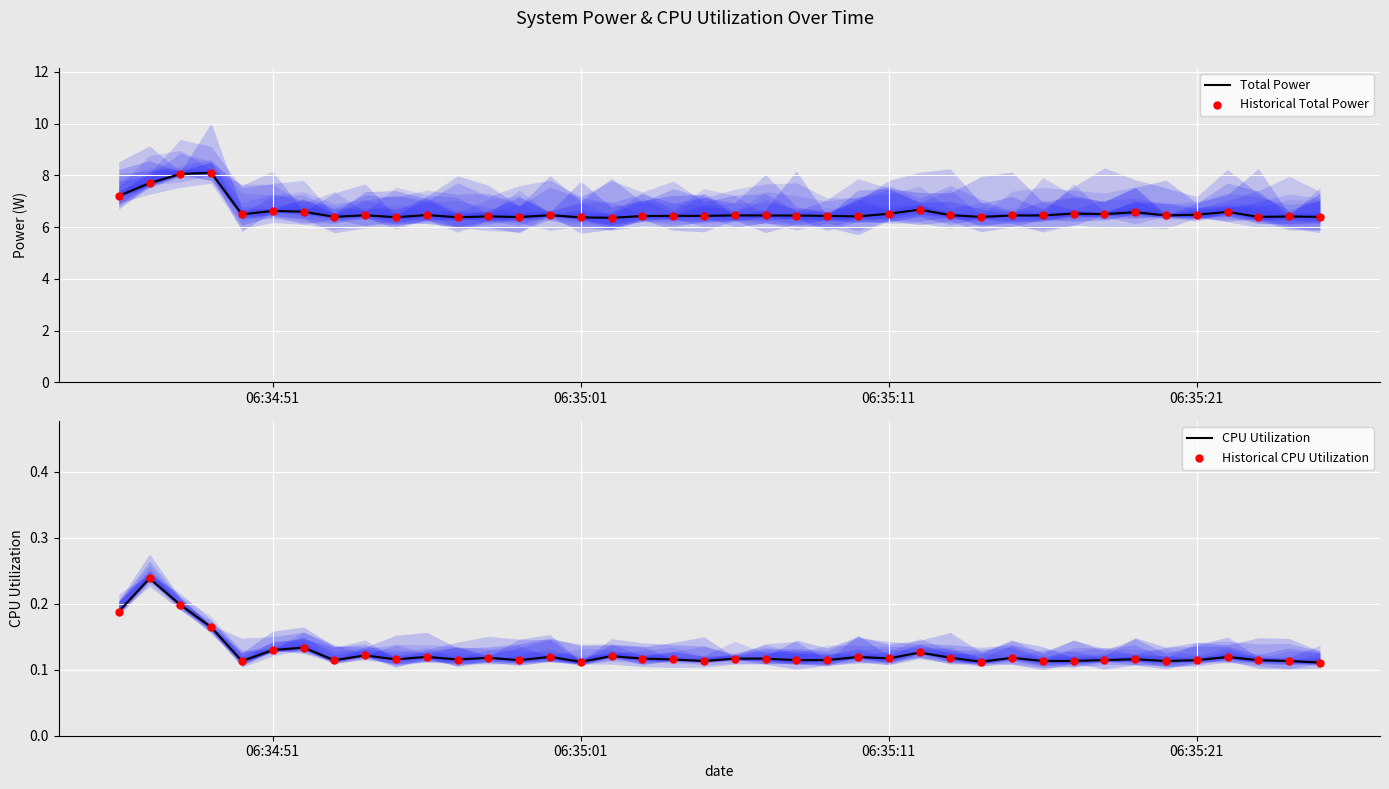

Which series contains the lowest Y value?

CPU Utilization